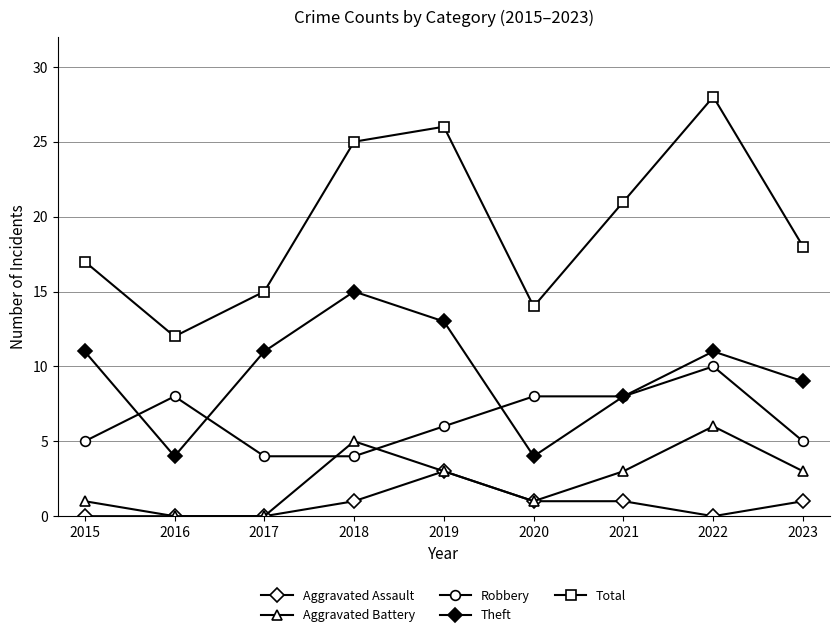

At which label does Theft first exceed 11?

2018